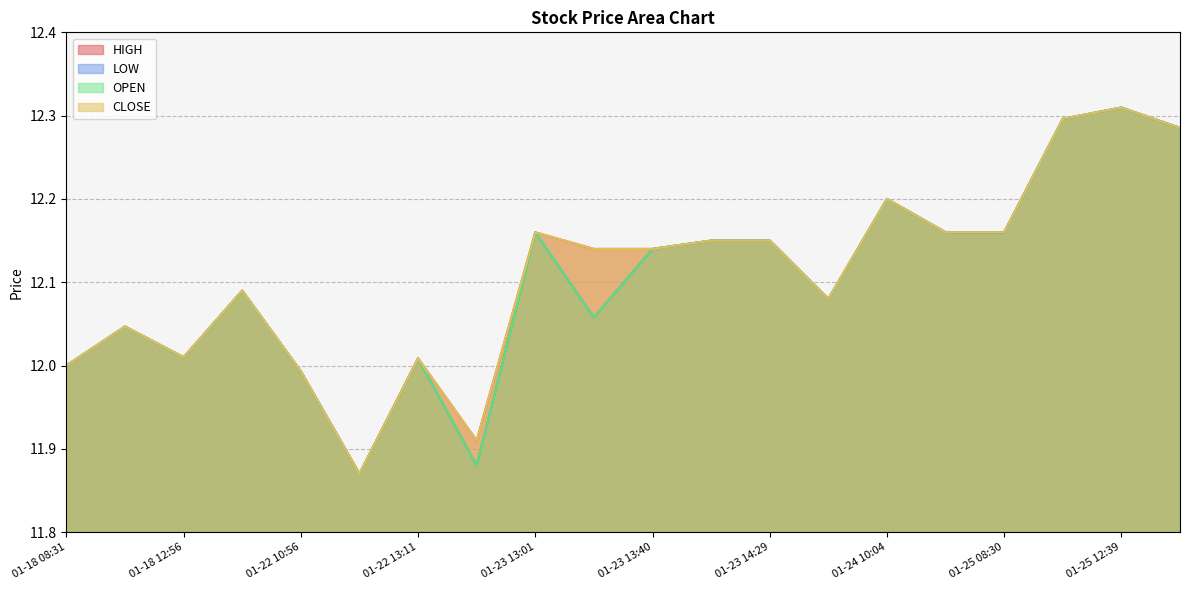

At 2019-01-22 14:06, list the series in order from largest to smallest.

HIGH, CLOSE, LOW, OPEN